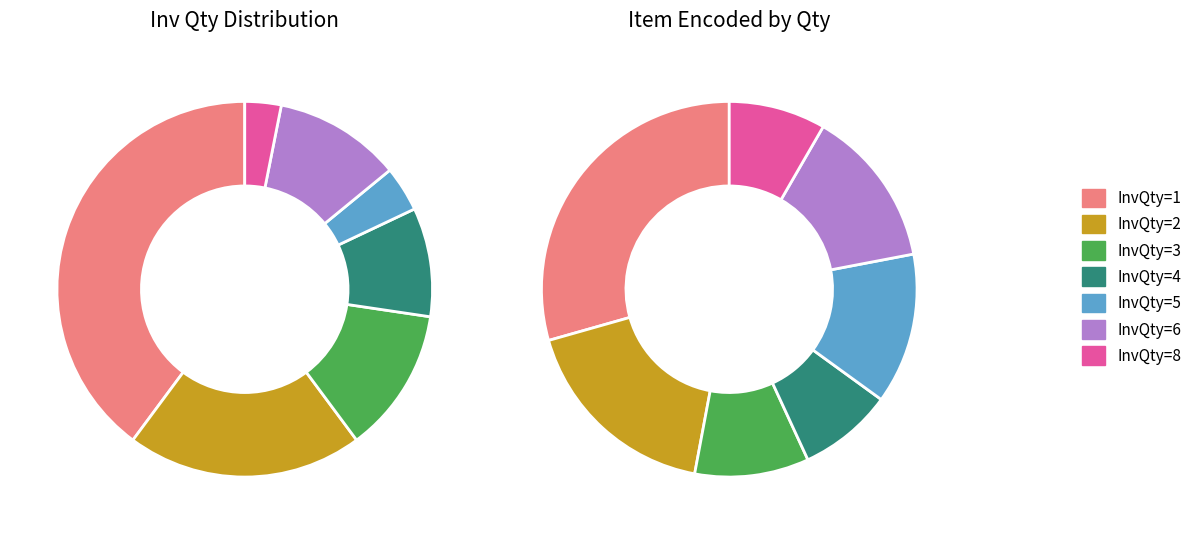

What is the largest slice in the pie chart?

InvQty=1